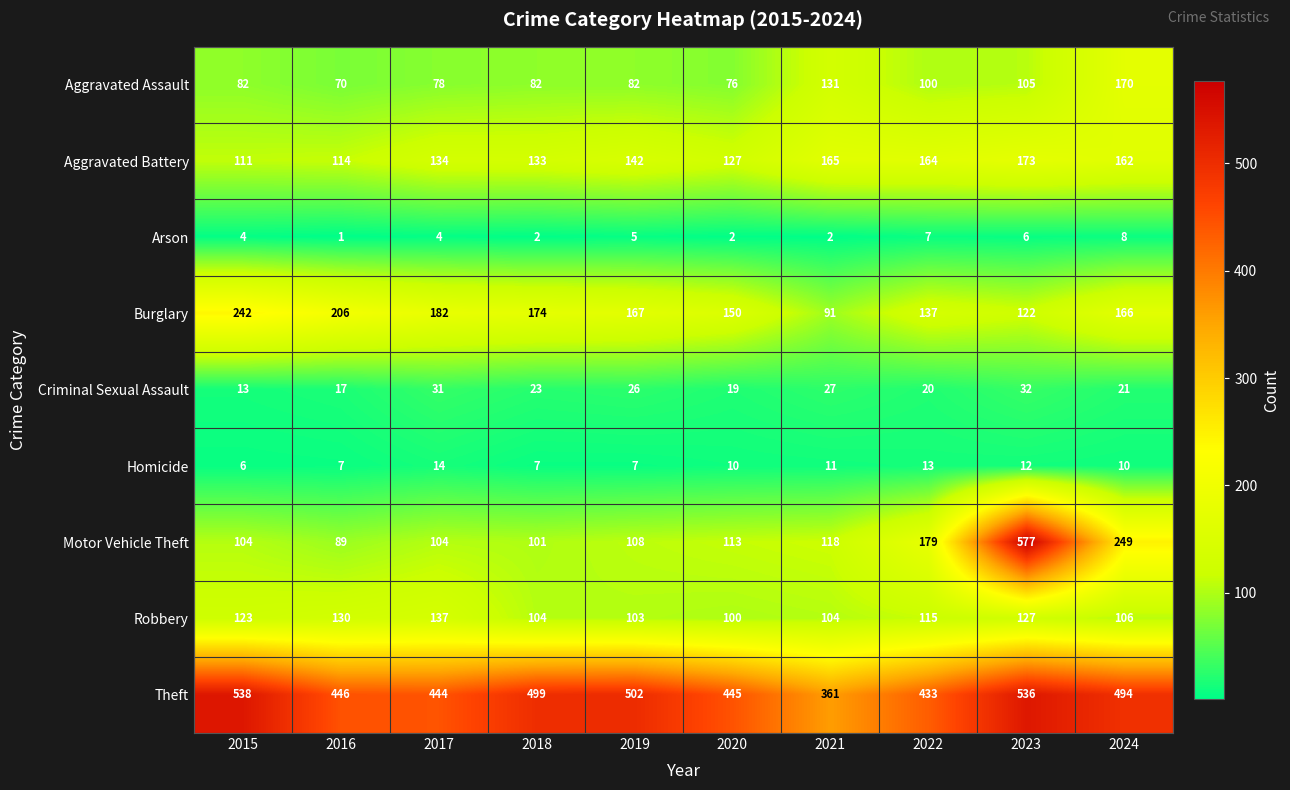

The value of Theft at 2020 is 299. True or false?

False